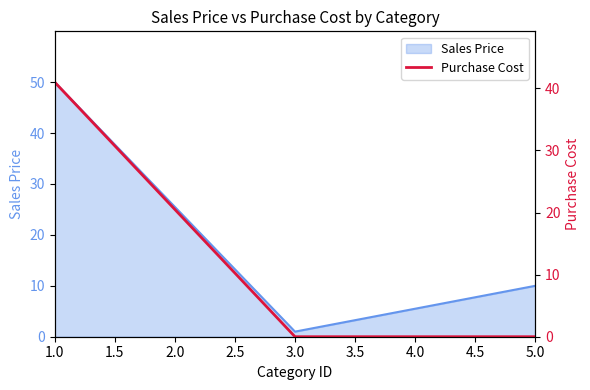

Is it true that Sales Price equals 6.3 at 5.0?

False